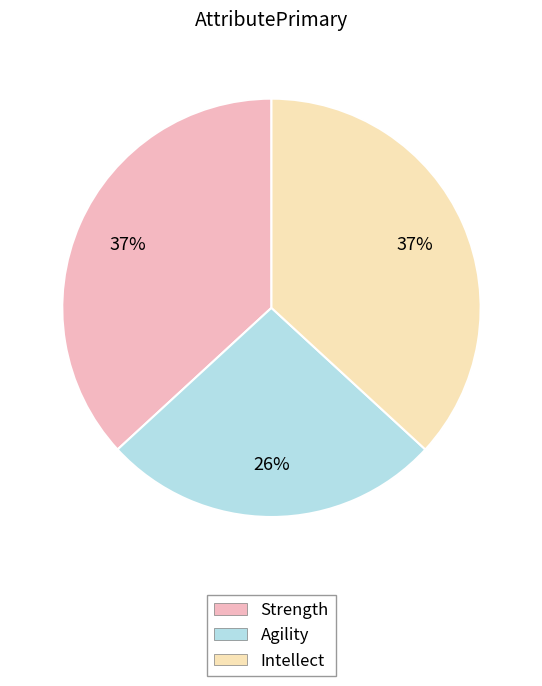

To the nearest percent, what is the difference between the largest and smallest slice percentages?

11%